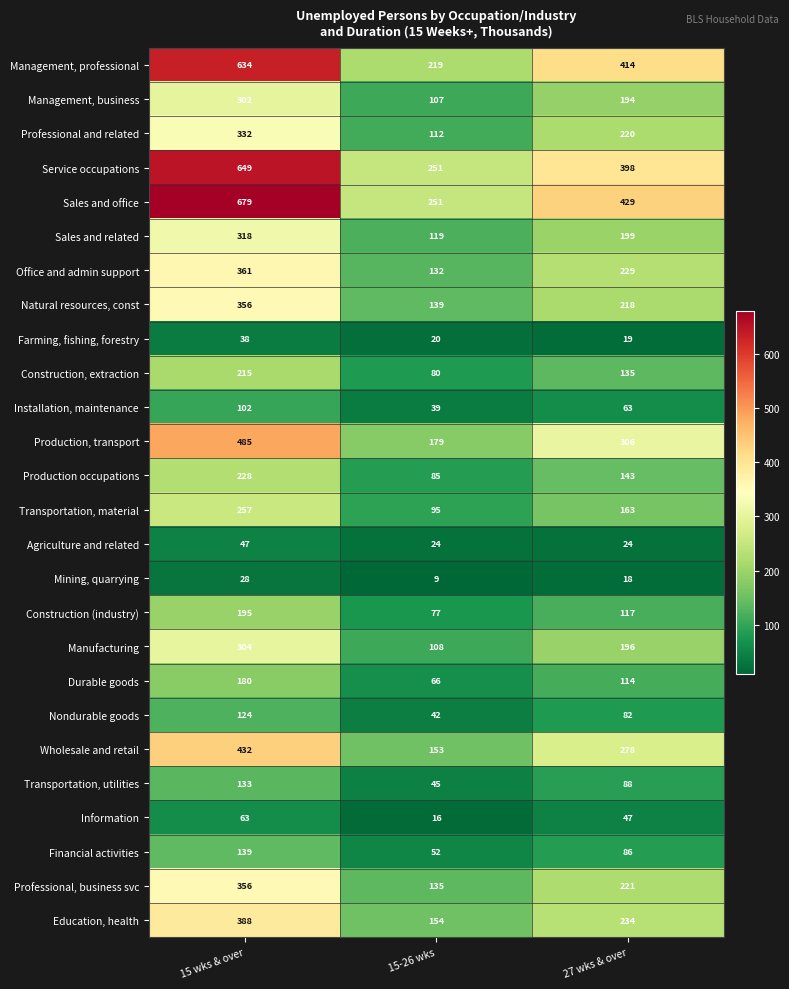

What is the sum of all Professional and related values?

664